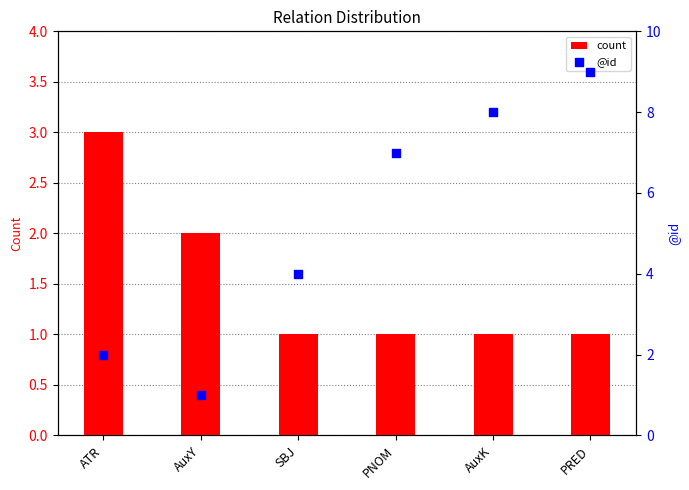

Which series has the largest total across all categories?

@id